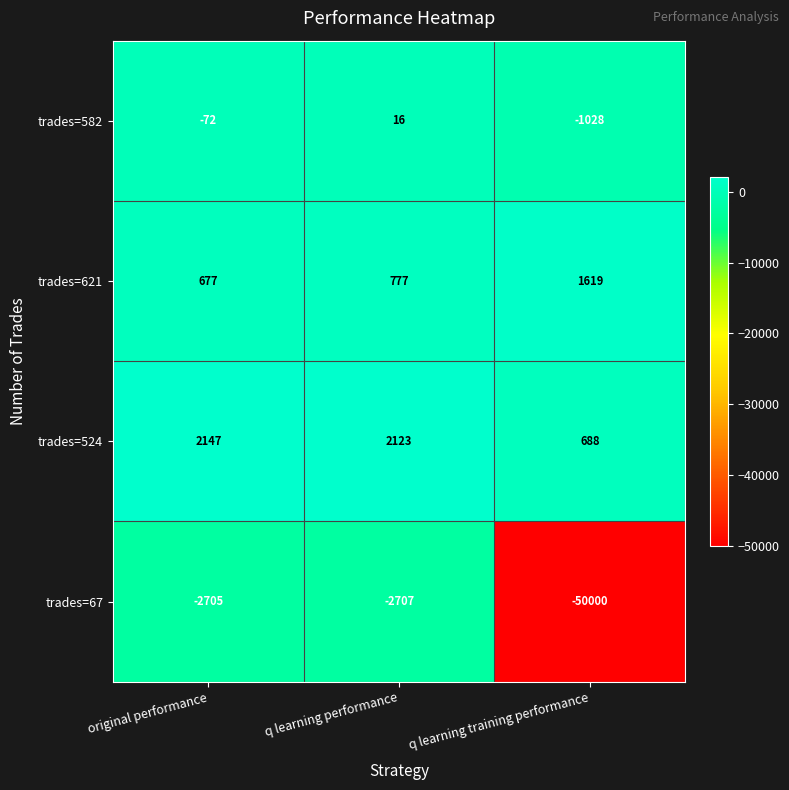

Reading right to left, list all the values displayed in this chart.

trades=582: -1028	16	-72
trades=621: 1619	777	677
trades=524: 688	2123	2147
trades=67: -50000	-2707	-2705